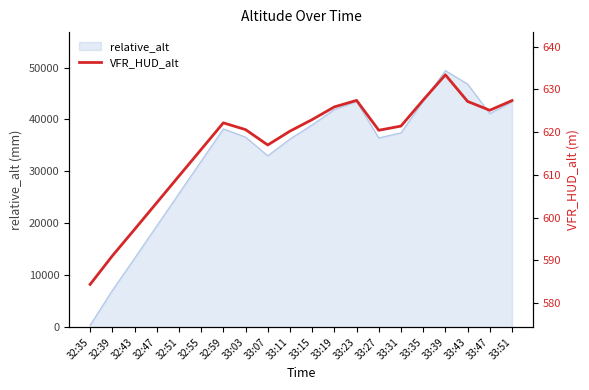

How many points are lower than both their immediate neighbors (excluding endpoints)?

3